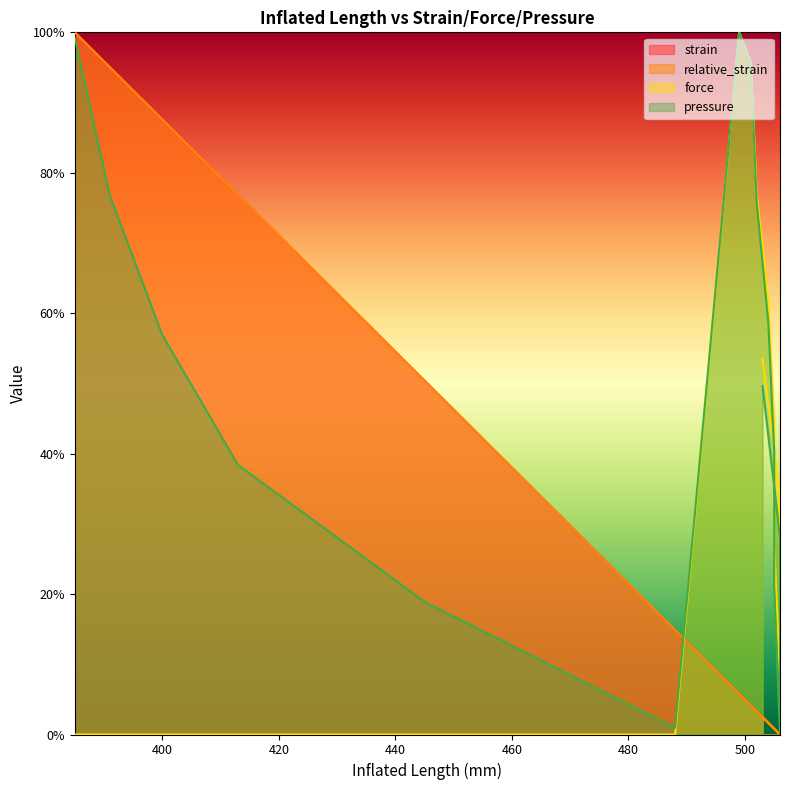

The strain series shows 0.0 at 505. True or false?

True